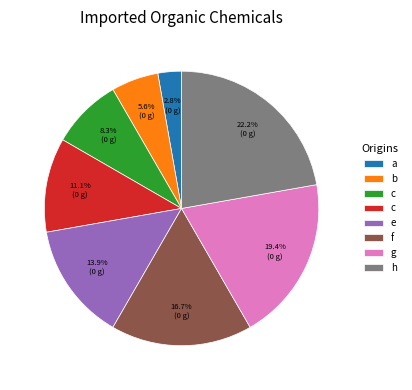

Is there a majority slice in this chart?

No